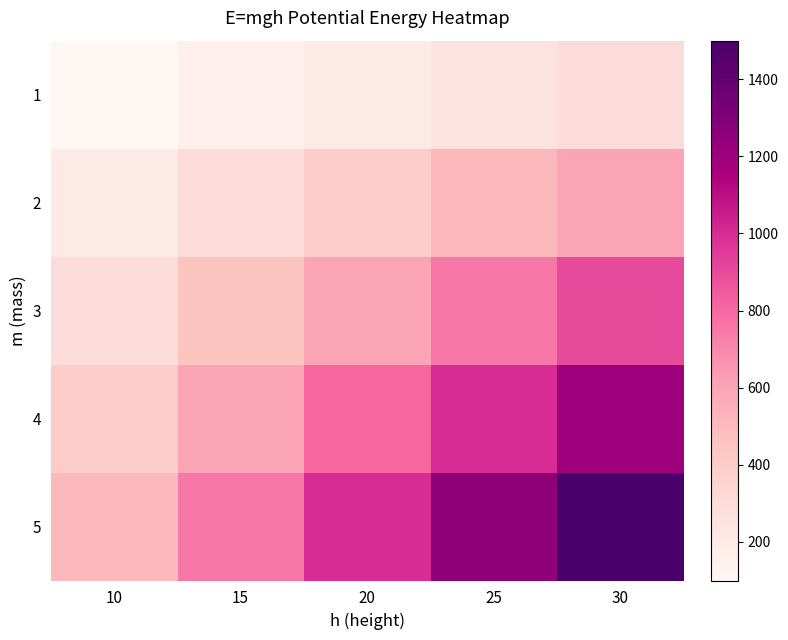

Which series has the largest total across all categories?

5